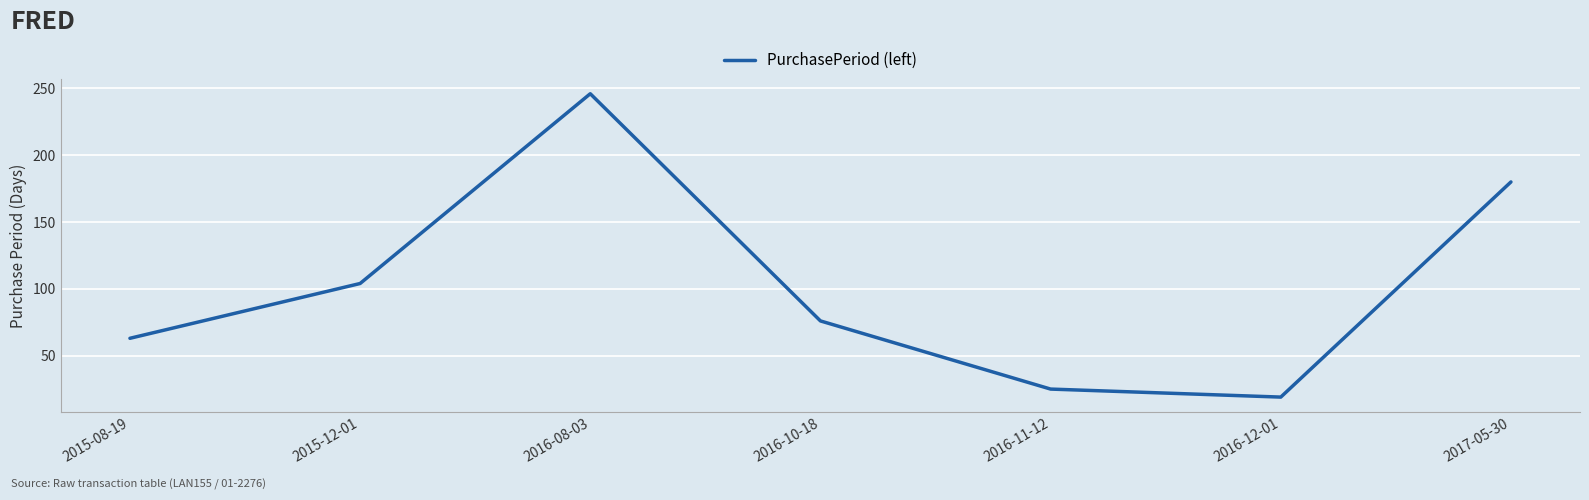

What position from the left is 2016-11-12?

5